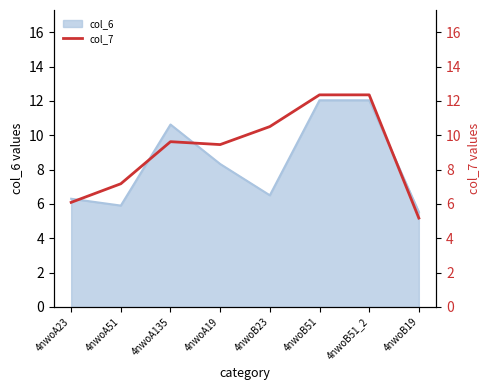

How many interior local peaks (higher than both neighbors) does the data have?

1